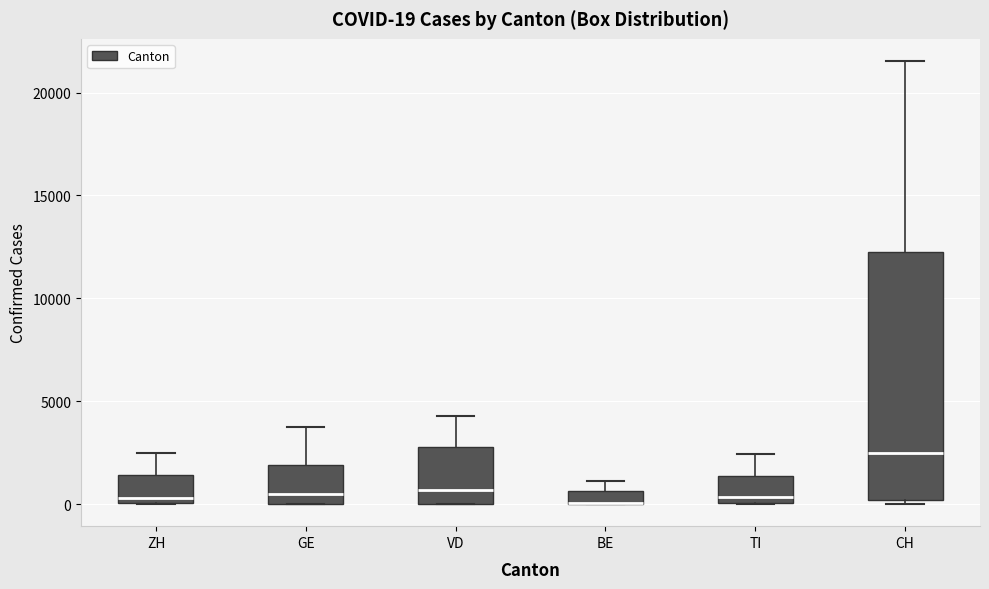

Comparing the boxes themselves (not the whiskers), which one is the tallest?

CH